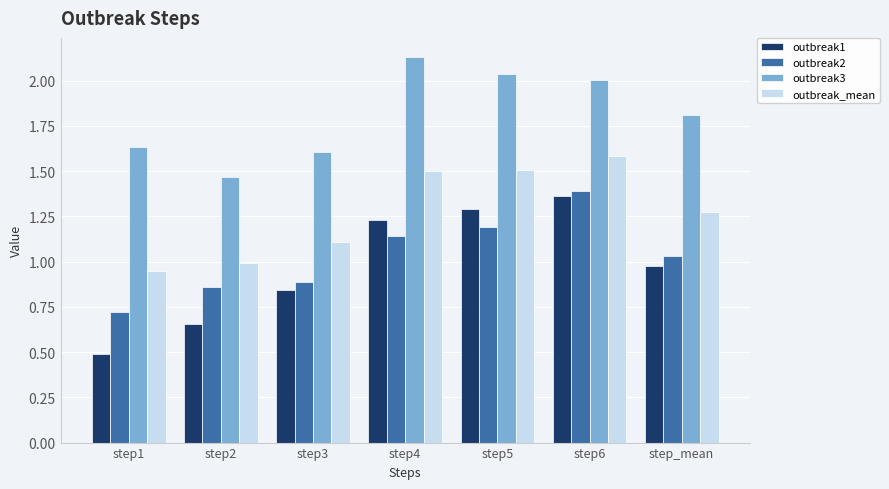

What is the sum of the outbreak_mean values at step4 and step5?

3.0